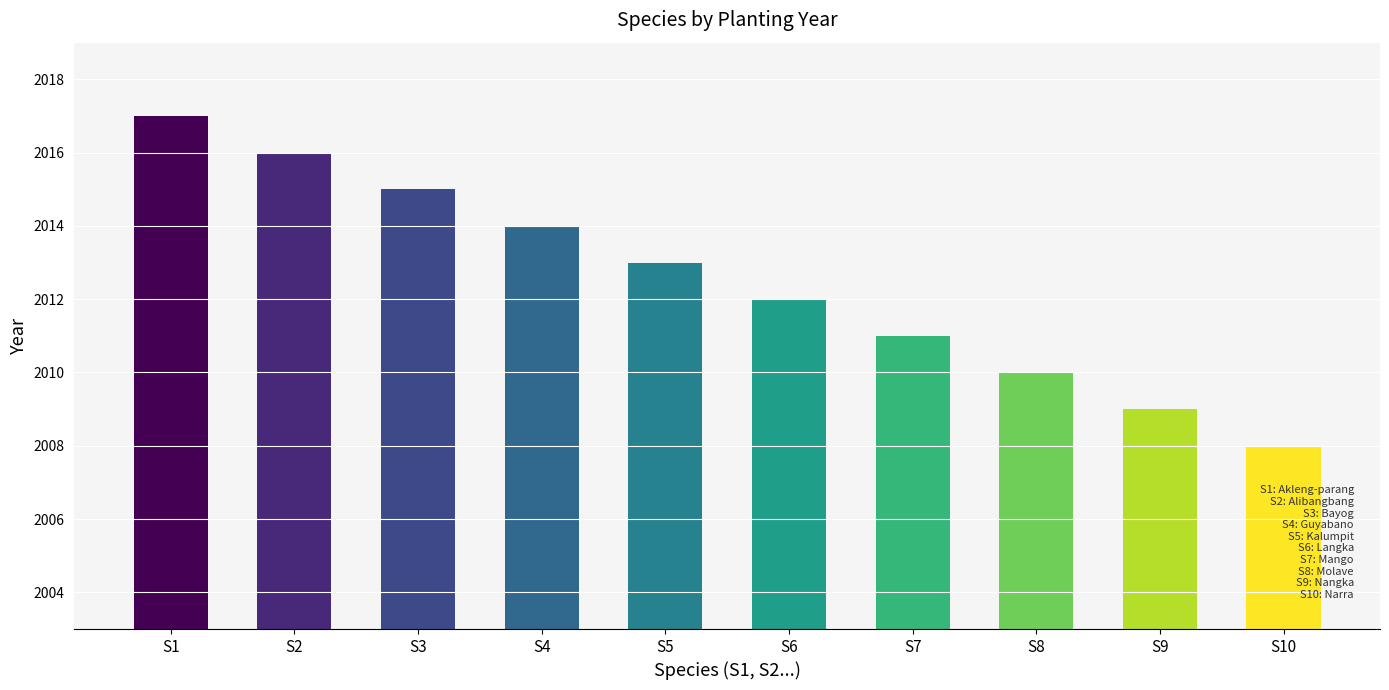

Are the bars horizontal?

No